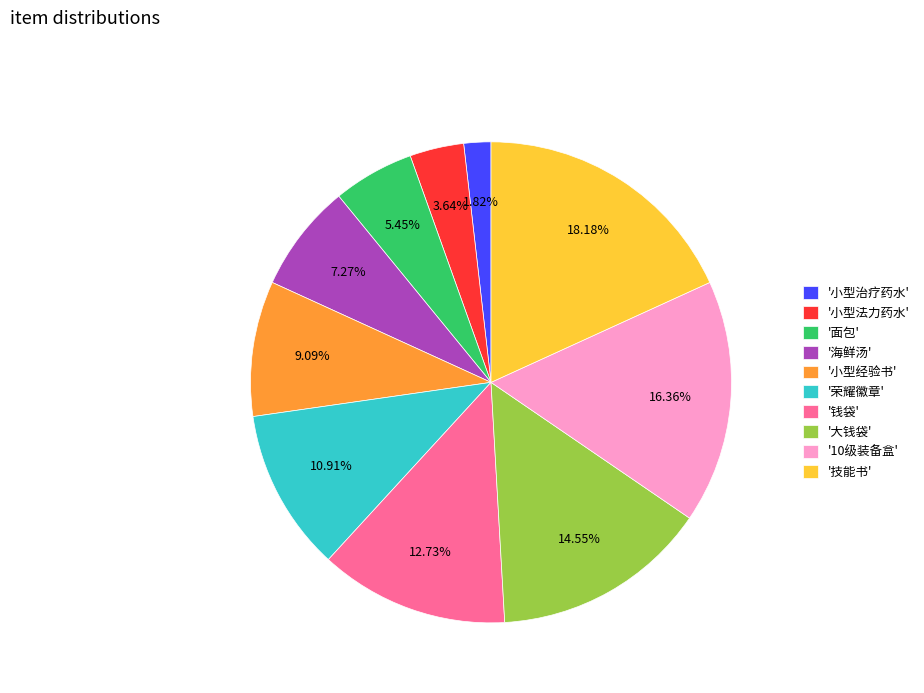

Does '10级装备盒' account for over 50% of the chart?

No